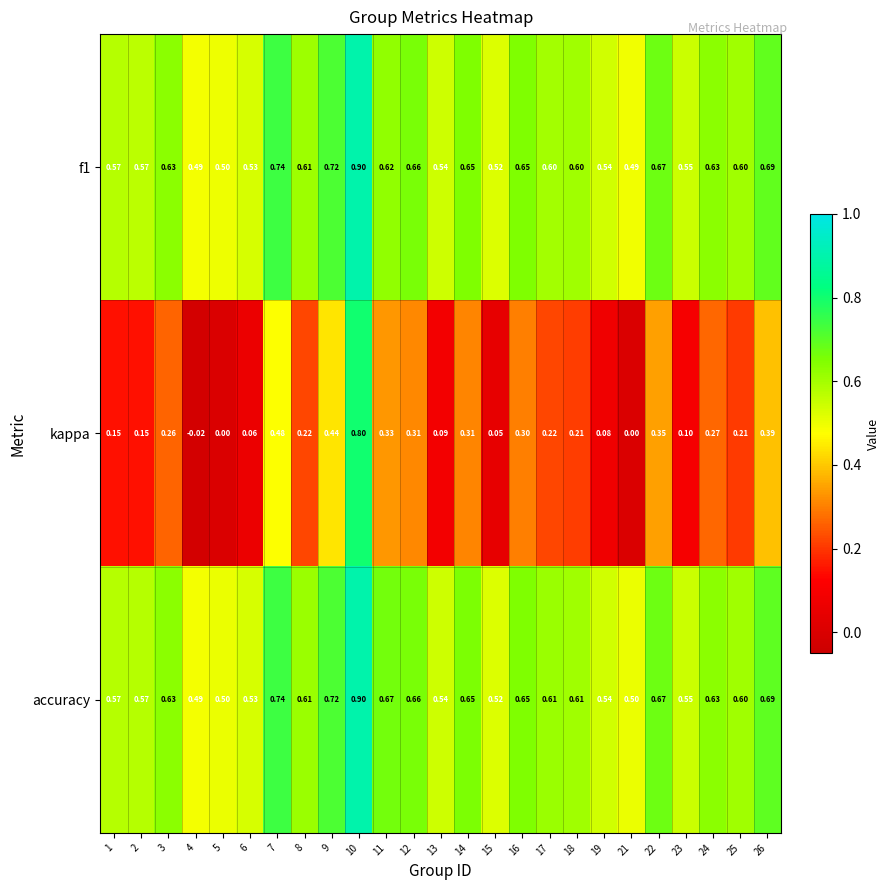

Which series has the largest range (max minus min)?

kappa